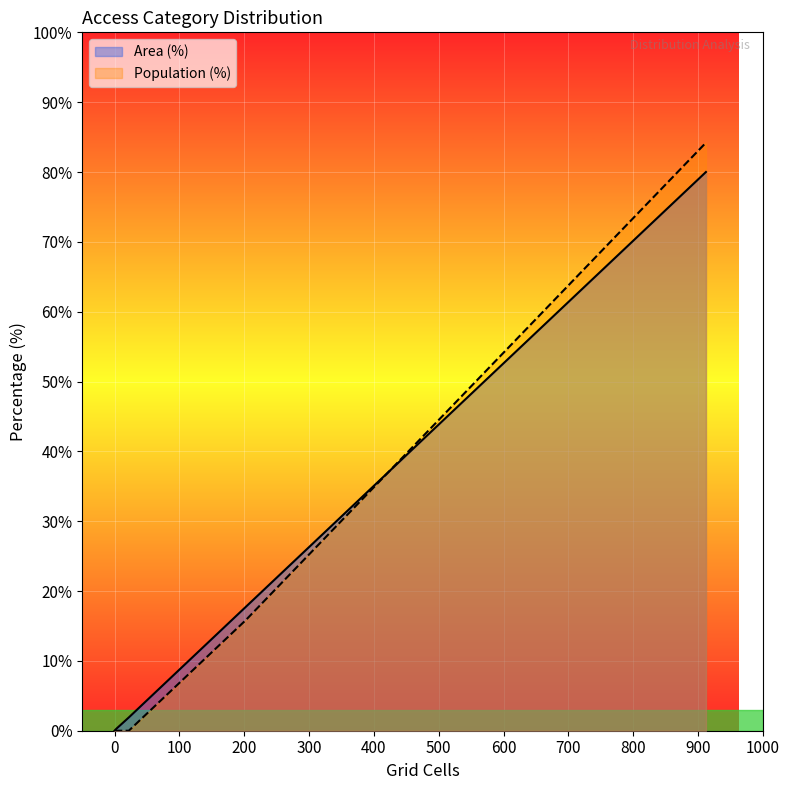

What is the greatest value displayed?

84.2